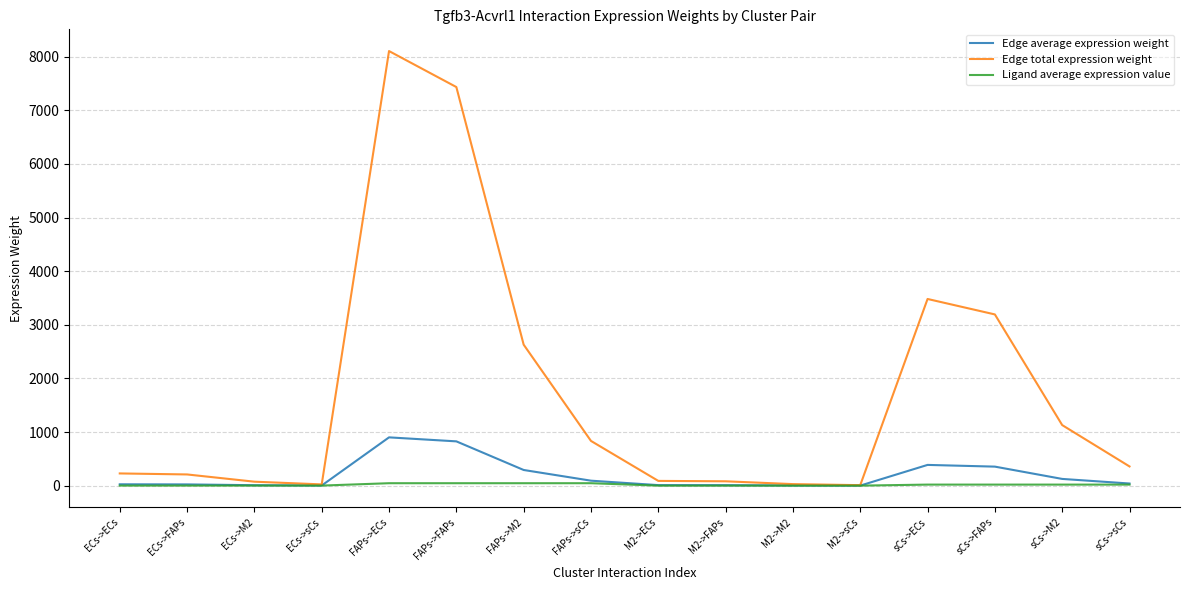

How many categories are shown in the chart?

16